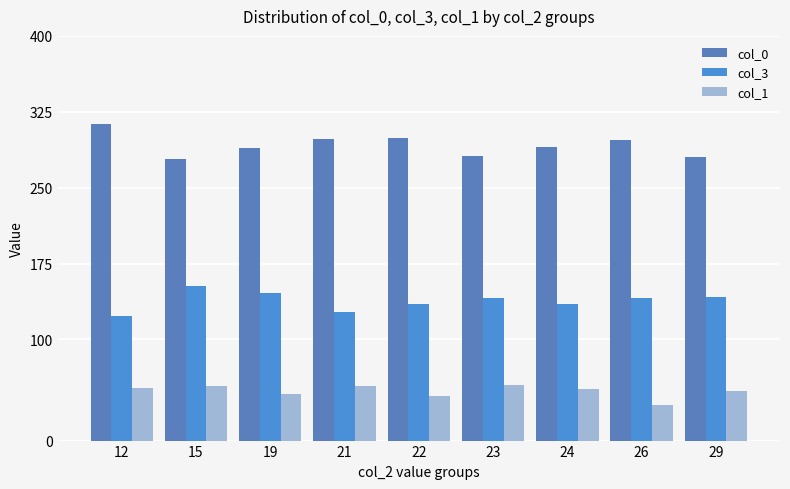

How many values in the col_3 series exceed 140?

5